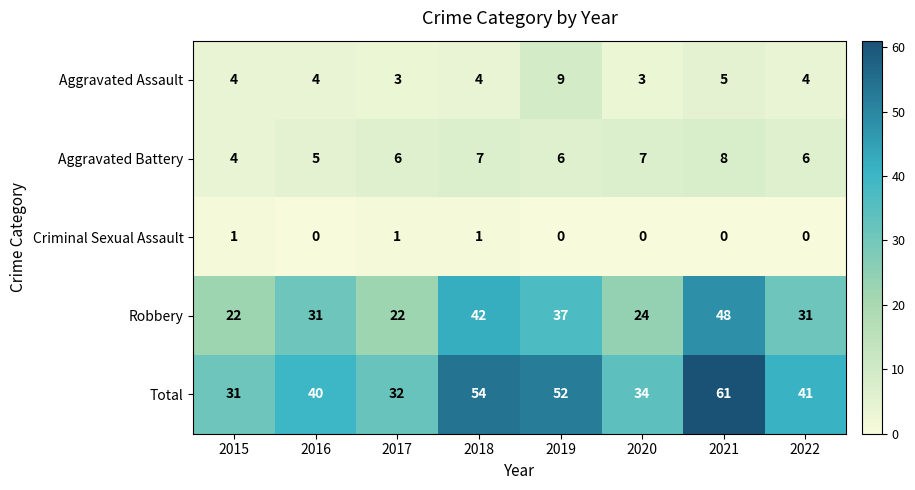

At 2019, list the series in order from smallest to largest.

Criminal Sexual Assault, Aggravated Battery, Aggravated Assault, Robbery, Total